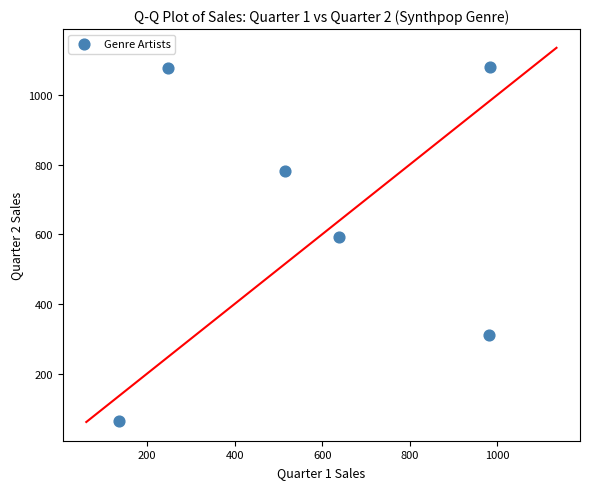

What Y value in the scatter plot is closest to 572?

591.3